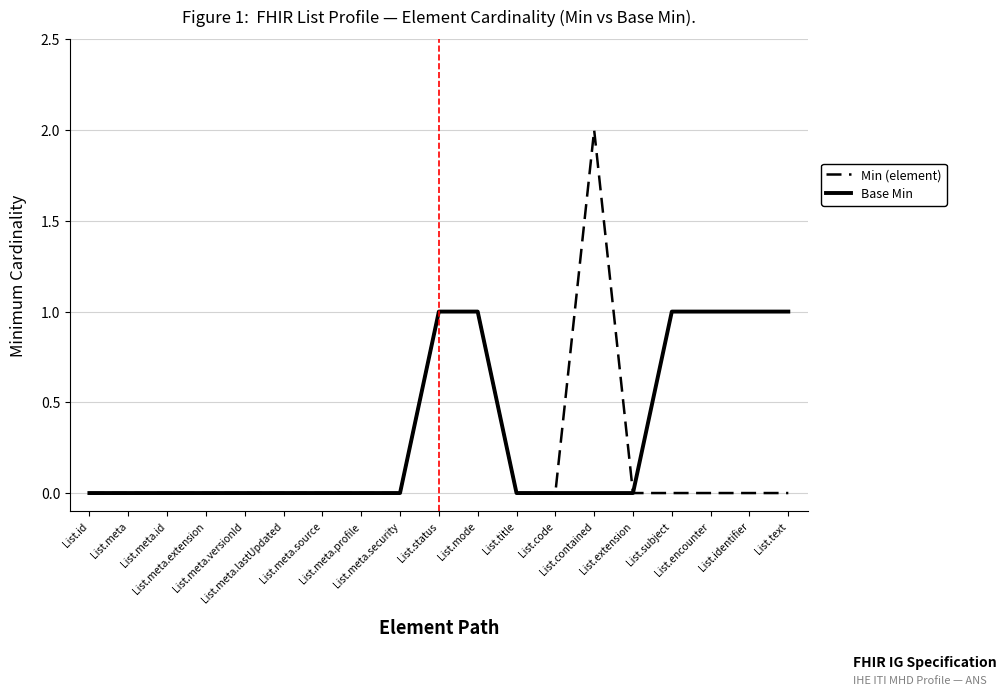

Which series has the largest total across all categories?

Base Min